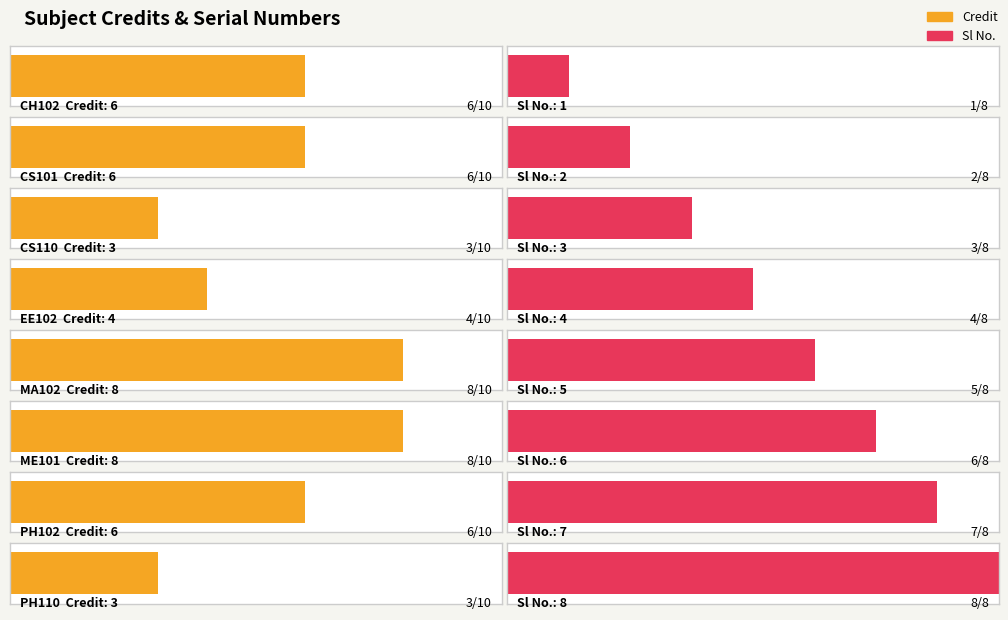

What is the greatest value displayed?

8